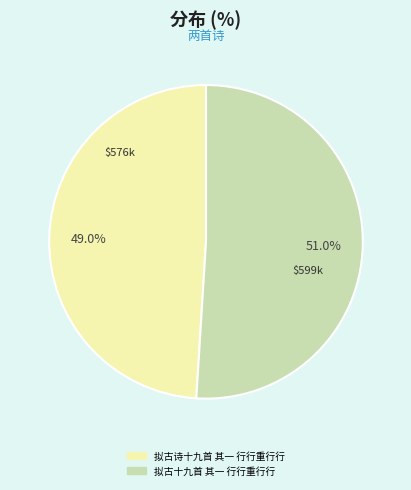

Is there any slice that represents more than half of the pie?

Yes